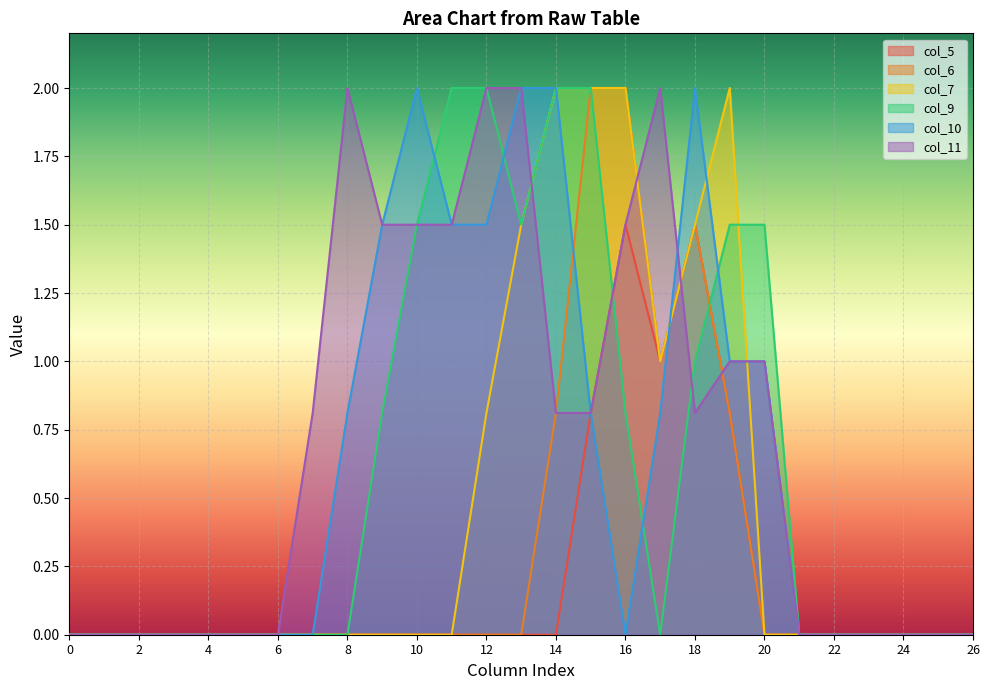

Rank the categories by col_9 value from lowest to highest.

0, 1, 2, 3, 4, 5, 6, 7, 8, 17, 21, 22, 23, 24, 25, 26, 9, 16, 18, 10, 13, 19, 20, 11, 12, 14, 15